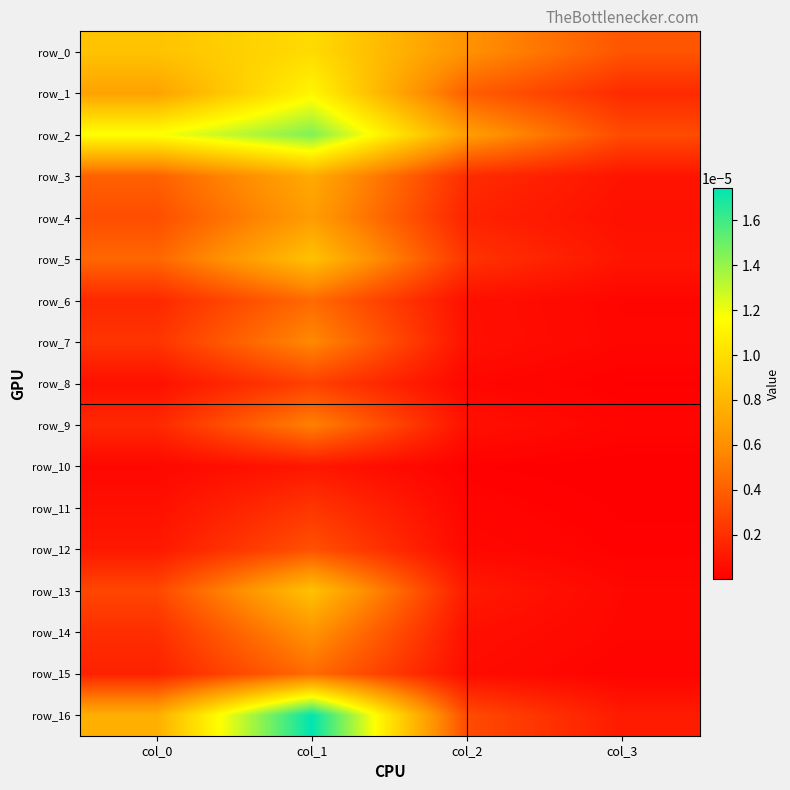

At how many categories does at least one series exceed 0?

4